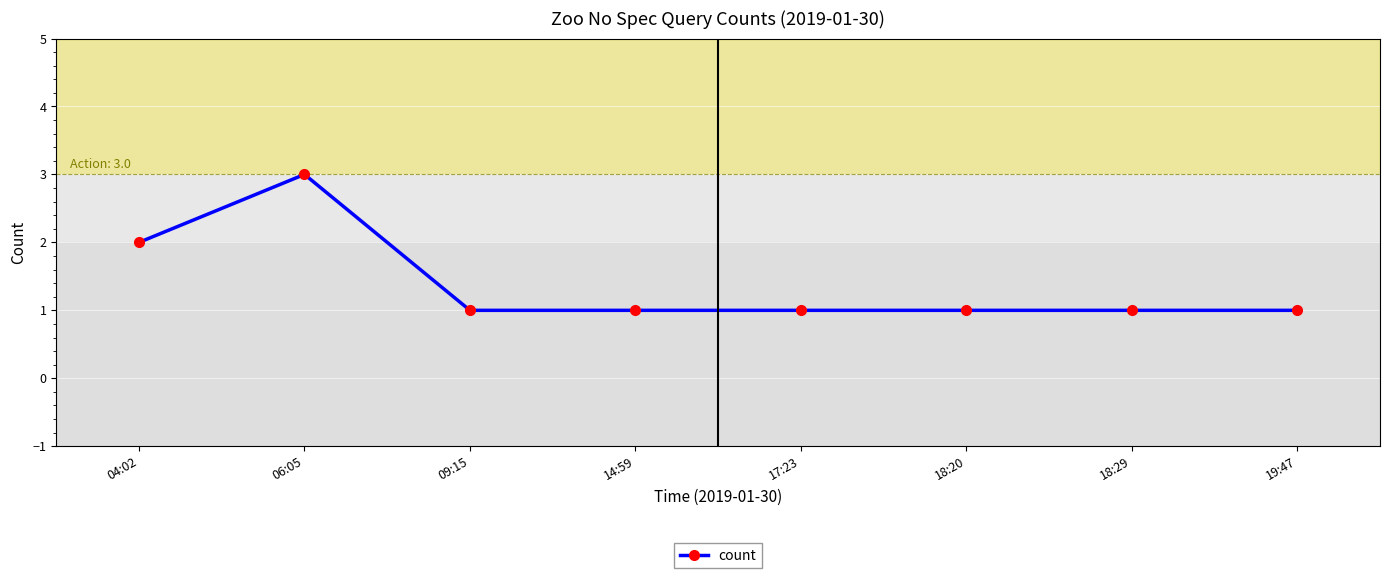

At which label is the value closest to 2?

04:02